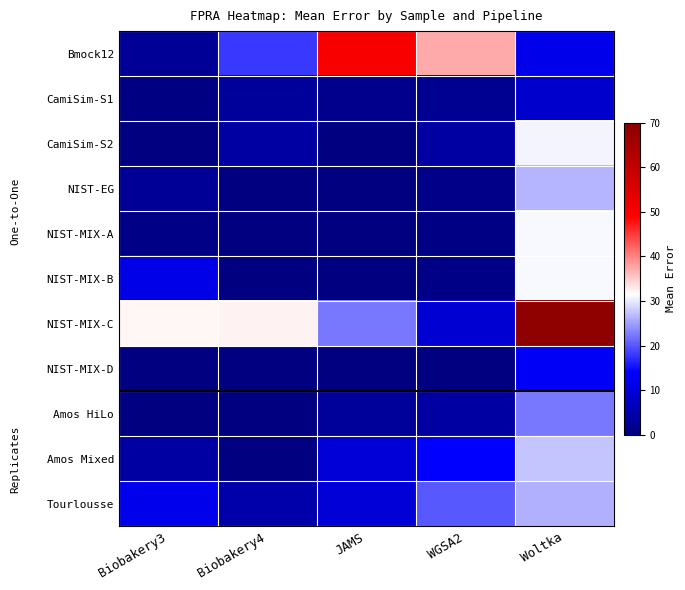

Reading left to right, transcribe all the data shown in this chart.

Bmock12: Biobakery3=2.6	Biobakery4=17.9	JAMS=50.0	WGSA2=37.3	Woltka=12.0
CamiSim-S1: Biobakery3=0.5	Biobakery4=3.1	JAMS=1.4	WGSA2=2.0	Woltka=8.5
CamiSim-S2: Biobakery3=0.1	Biobakery4=3.8	JAMS=0.2	WGSA2=3.9	Woltka=30.7
NIST-EG: Biobakery3=2.7	Biobakery4=0.0	JAMS=0.2	WGSA2=1.2	Woltka=26.5
NIST-MIX-A: Biobakery3=0.8	Biobakery4=0.0	JAMS=0.1	WGSA2=0.7	Woltka=30.9
NIST-MIX-B: Biobakery3=11.4	Biobakery4=0.0	JAMS=0.3	WGSA2=1.1	Woltka=31.1
NIST-MIX-C: Biobakery3=32.1	Biobakery4=32.3	JAMS=22.3	WGSA2=9.2	Woltka=69.2
NIST-MIX-D: Biobakery3=0.1	Biobakery4=0.1	JAMS=0.0	WGSA2=0.3	Woltka=13.2
Amos HiLo: Biobakery3=0.0	Biobakery4=0.0	JAMS=3.3	WGSA2=4.1	Woltka=22.2
Amos Mixed: Biobakery3=3.9	Biobakery4=0.0	JAMS=9.8	WGSA2=14.1	Woltka=27.4
Tourlousse: Biobakery3=12.2	Biobakery4=4.7	JAMS=9.8	WGSA2=20.2	Woltka=26.1